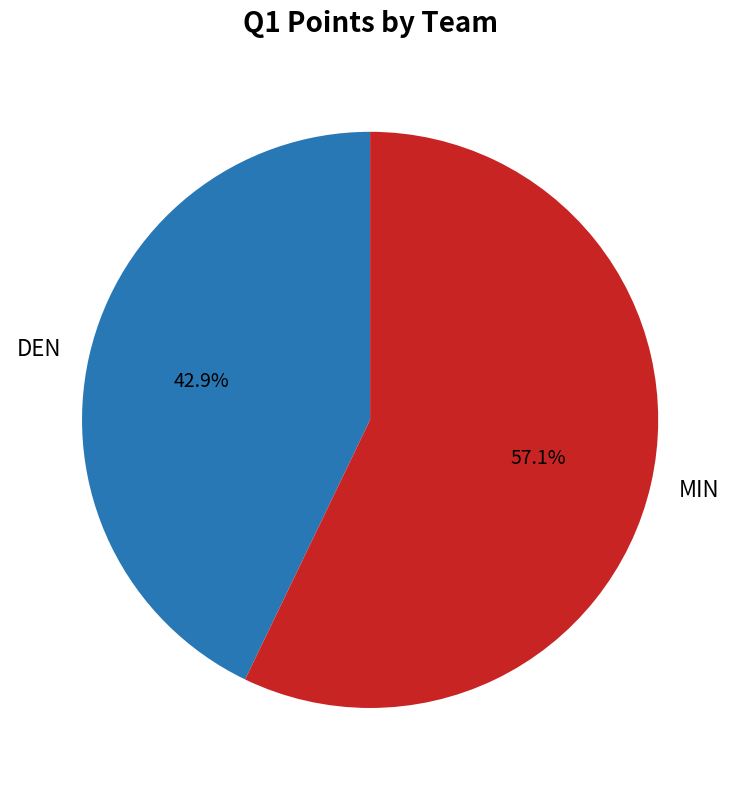

To the nearest percent, what percentage of the pie is DEN?

43%